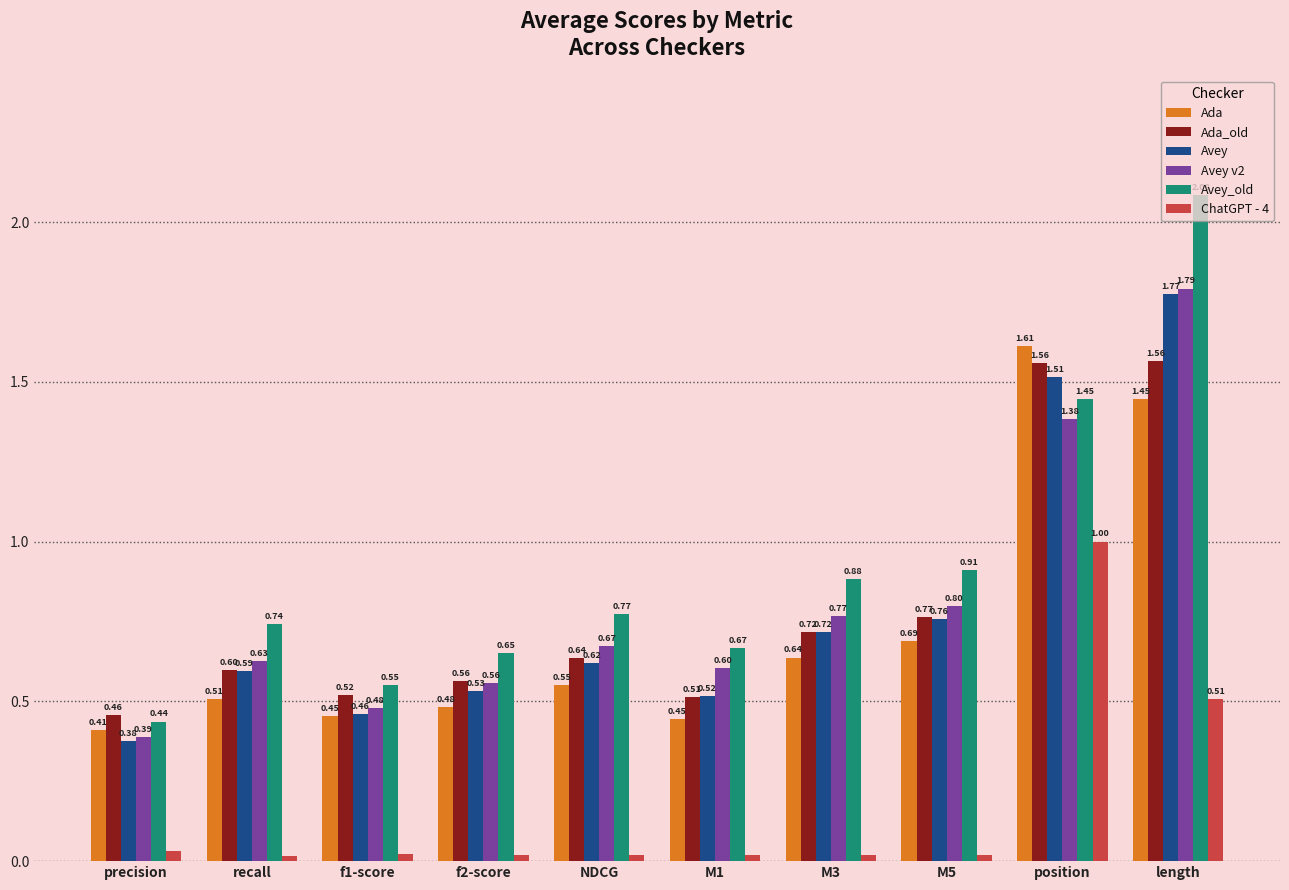

Where is Ada_old nearest to the value 1?

M5